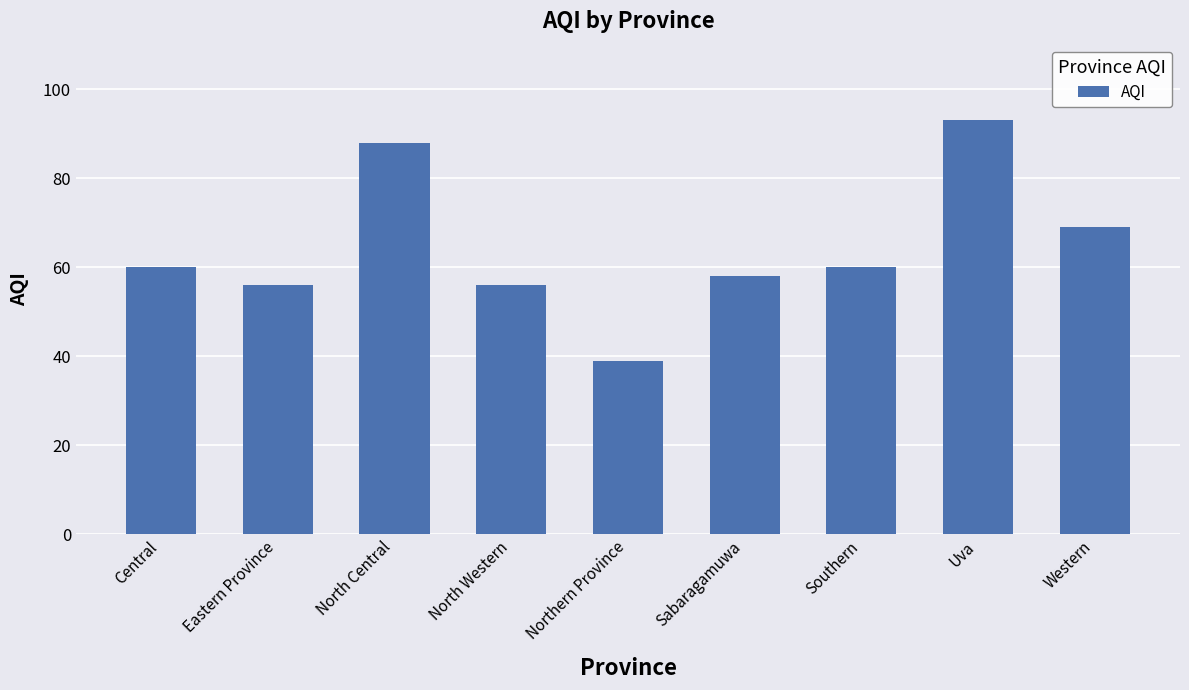

Does the chart contain stacked bars?

No